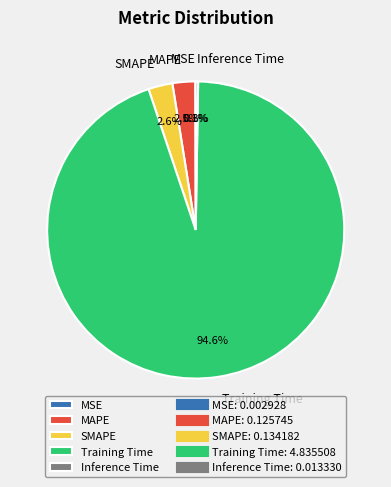

Is there any slice that represents more than half of the pie?

Yes